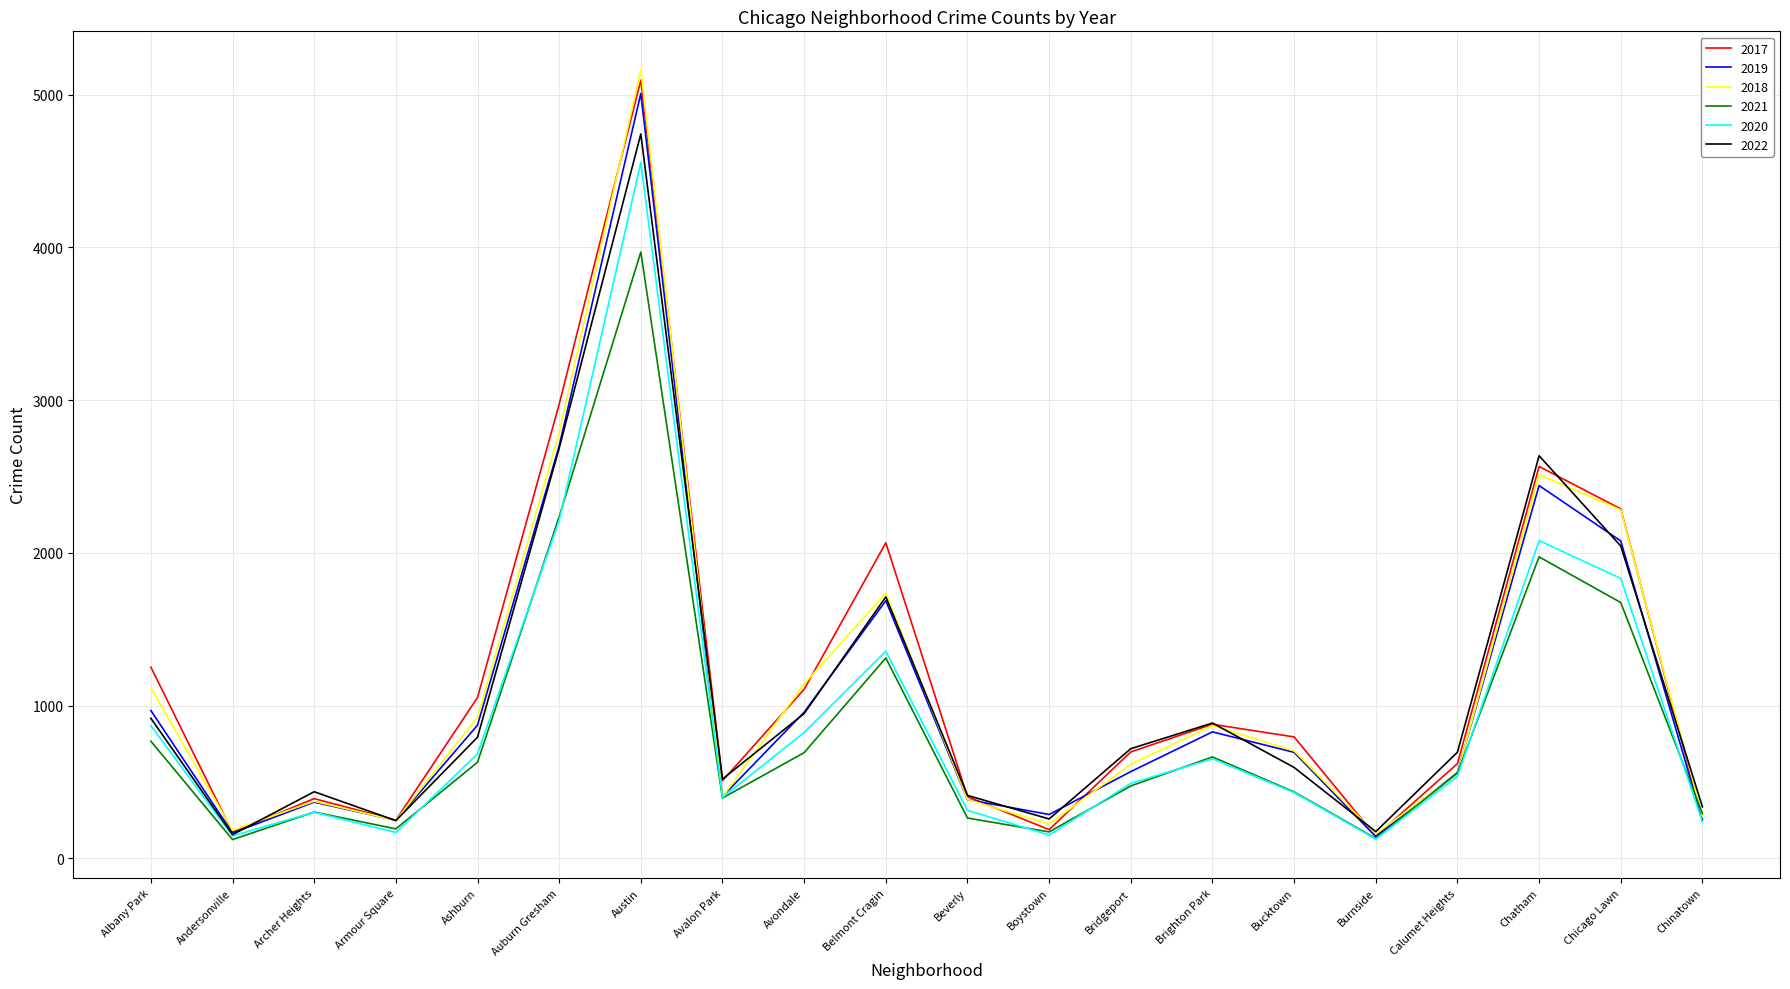

What are all the series names shown in the legend?

2017, 2019, 2018, 2021, 2020, 2022